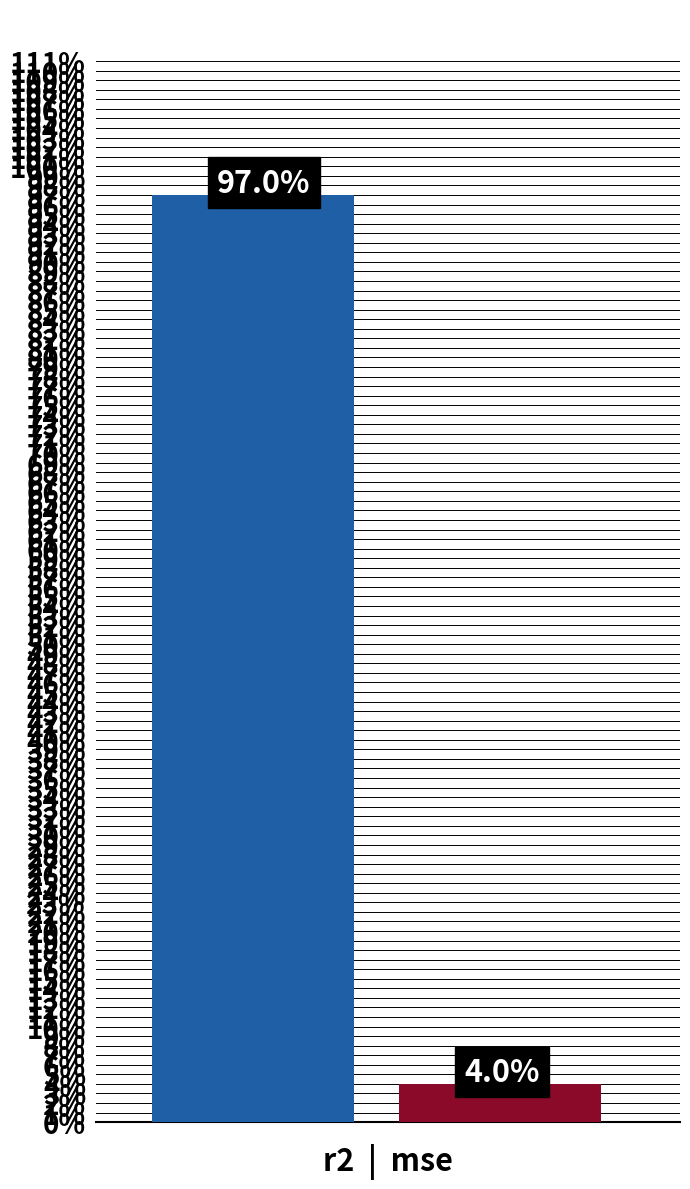

Does the chart contain stacked bars?

No